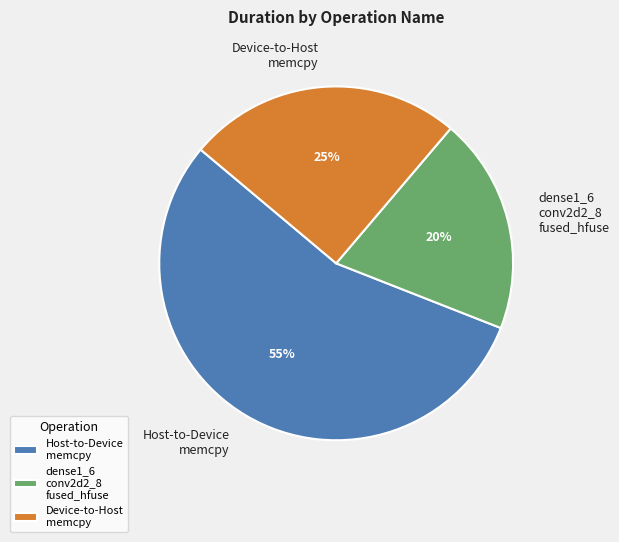

Count the number of slices in the pie.

3